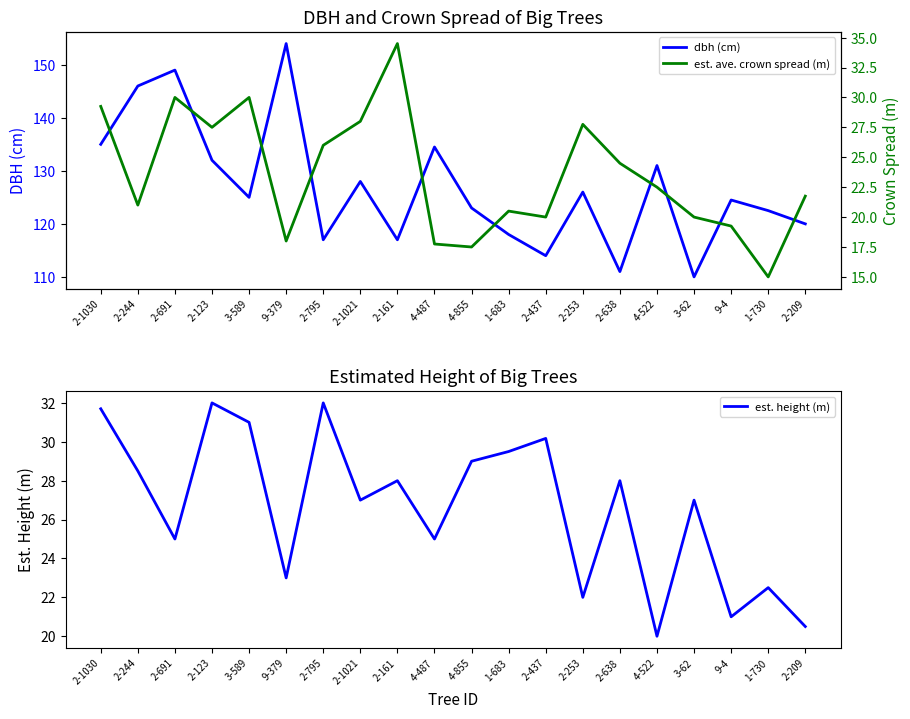

At 2-795, list the series in order from largest to smallest.

dbh (cm), est. height (m), est. ave. crown spread (m)